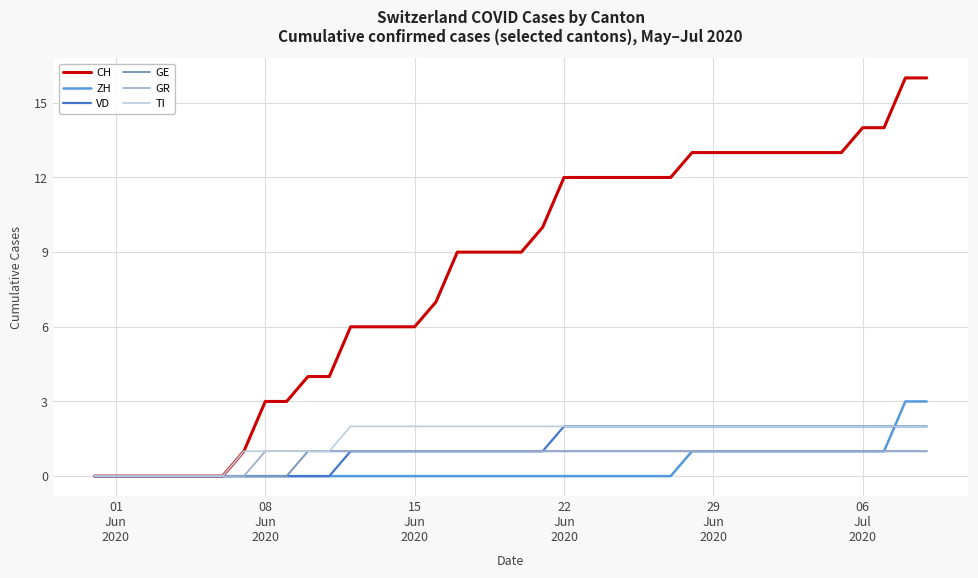

What is the difference between the second highest and minimum values in the GE series?

1